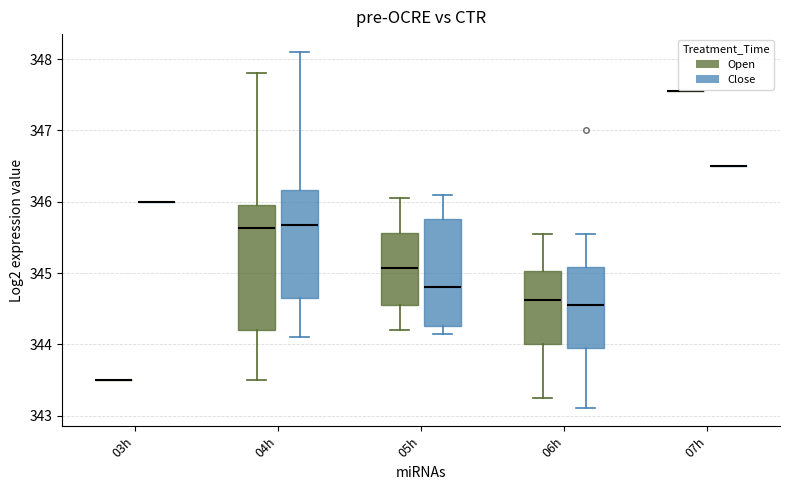

Reading left to right, read every box against the y-axis: the position of its median line, the range the box covers, and the ends of its whiskers. The values are not printed on the chart, so give them approximately, as read against the axis.

03h (Open): box collapsed to a line at 343.5, whiskers 343.5 to 343.5
03h (Close): box collapsed to a line at 346.0, whiskers 346.0 to 346.0
04h (Open): median 345.6, box 344.2 to 346.0, whiskers 343.5 to 347.8
04h (Close): median 345.7, box 344.7 to 346.2, whiskers 344.1 to 348.1
05h (Open): median 345.1, box 344.5 to 345.6, whiskers 344.2 to 346.0
05h (Close): median 344.8, box 344.3 to 345.8, whiskers 344.1 to 346.1
06h (Open): median 344.6, box 344.0 to 345.0, whiskers 343.3 to 345.5
06h (Close): median 344.5, box 343.9 to 345.1, whiskers 343.1 to 345.5
07h (Open): box collapsed to a line at 347.5, whiskers 347.5 to 347.5
07h (Close): box collapsed to a line at 346.5, whiskers 346.5 to 346.5